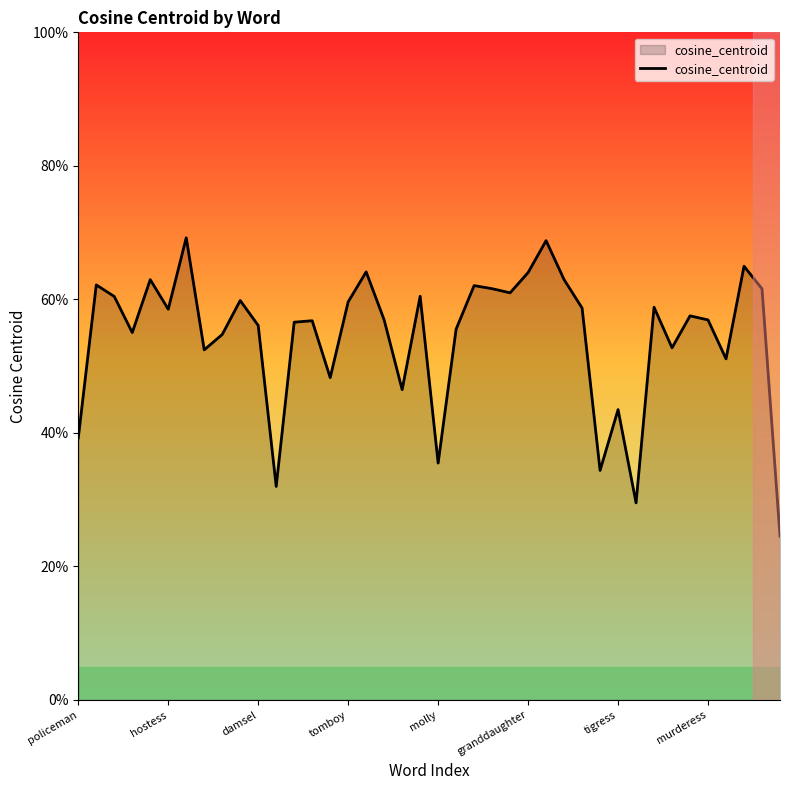

Does the chart have visible grid lines?

No